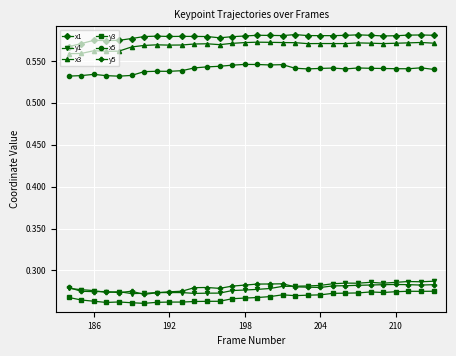

At how many categories does at least one series exceed 0?

30